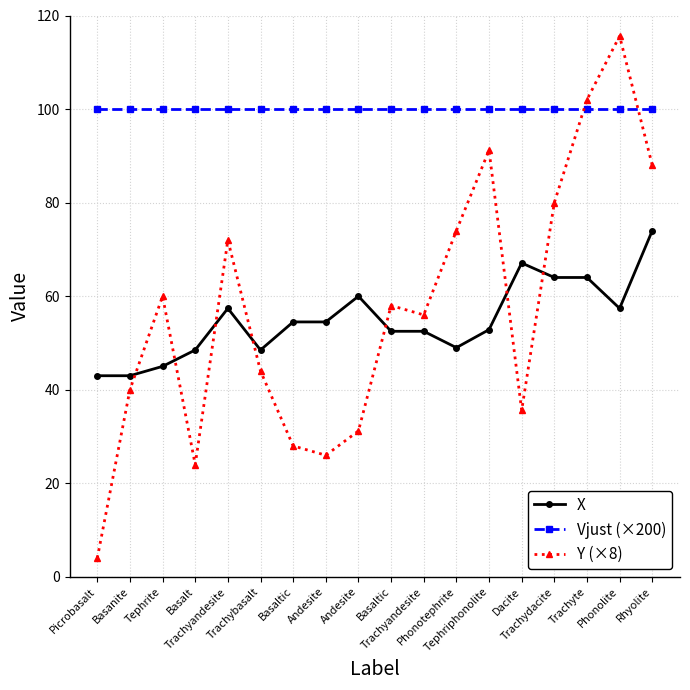

How many lines are shown in the chart?

3